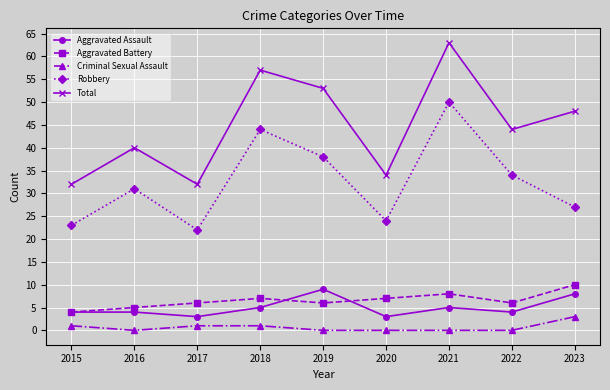

True or false: Criminal Sexual Assault and Aggravated Battery intersect in this chart.

False